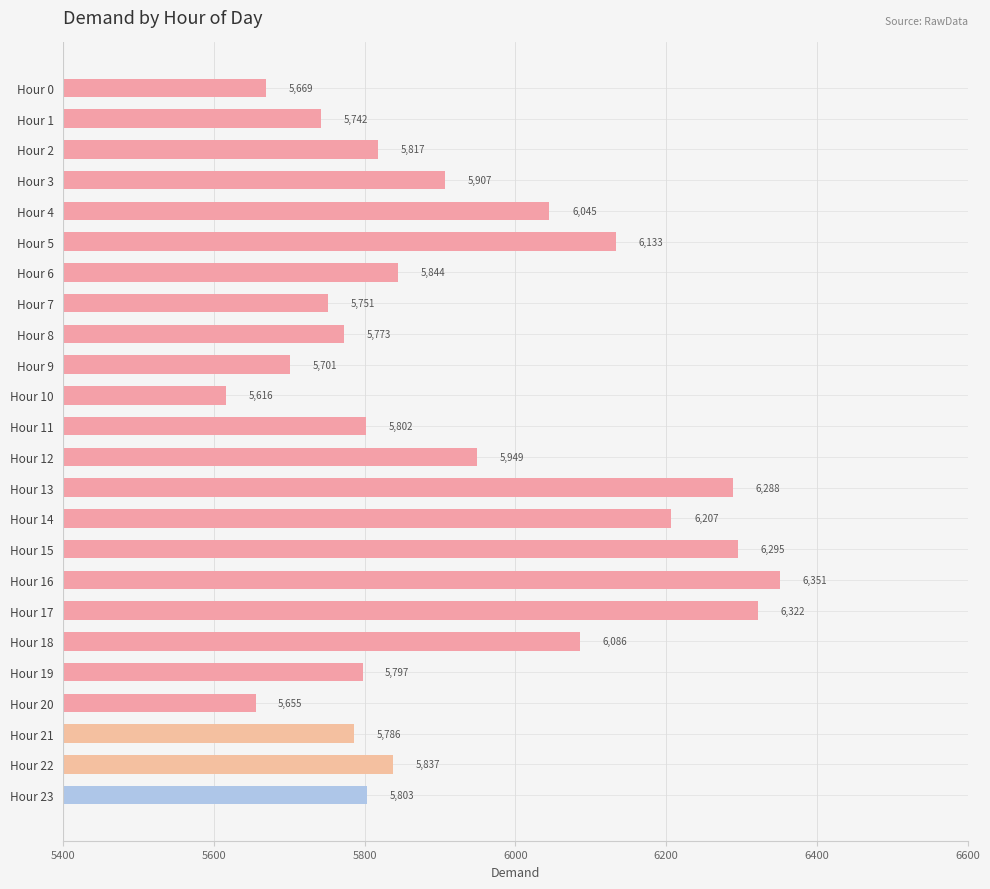

Reading bottom to top, what are all the values shown in this chart?

Hour 23=5803	Hour 22=5837	Hour 21=5786	Hour 20=5655	Hour 19=5797	Hour 18=6086	Hour 17=6322	Hour 16=6351	Hour 15=6295	Hour 14=6207	Hour 13=6288	Hour 12=5949	Hour 11=5802	Hour 10=5616	Hour 9=5701	Hour 8=5773	Hour 7=5751	Hour 6=5844	Hour 5=6133	Hour 4=6045	Hour 3=5907	Hour 2=5817	Hour 1=5742	Hour 0=5669